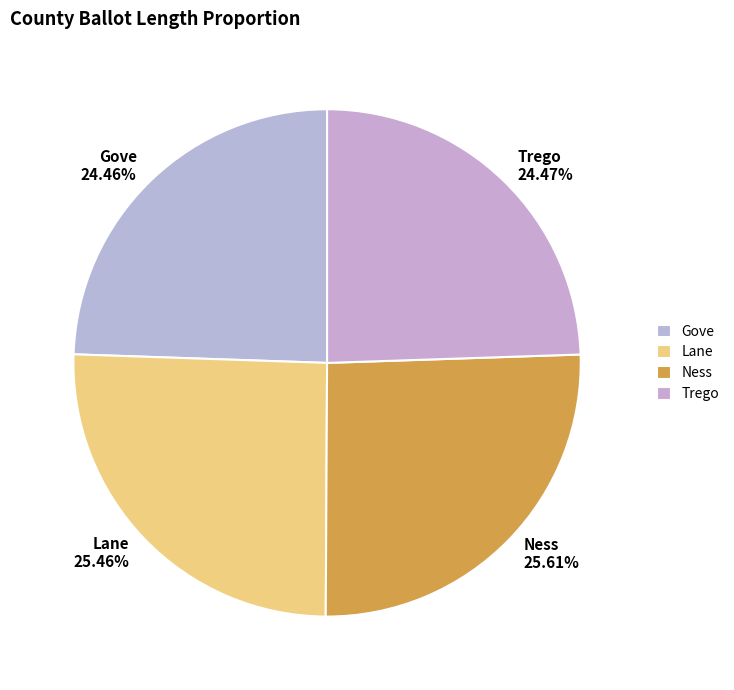

To the nearest percent, what portion does Trego represent?

24%